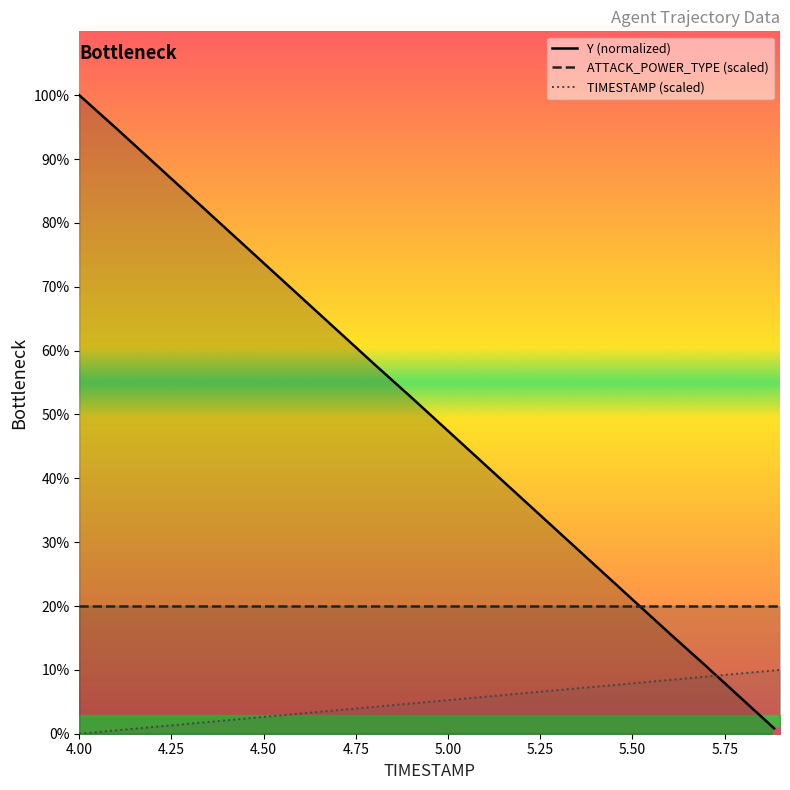

Does the chart have visible grid lines?

No